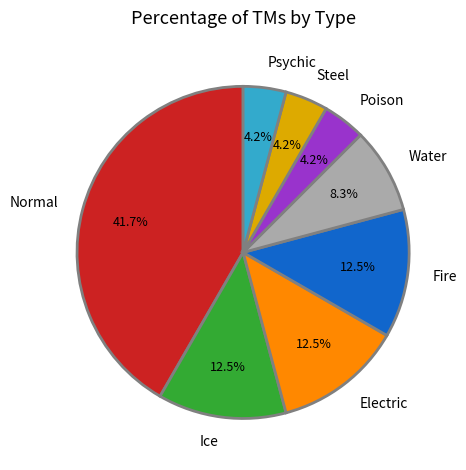

Combined, do Psychic and Poison account for over 50%?

No